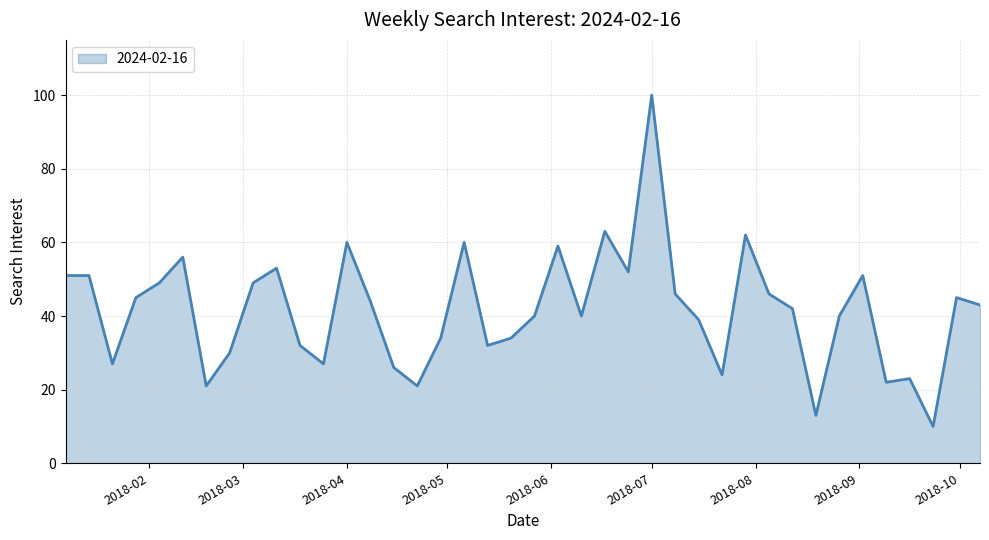

What is the greatest value displayed?

100